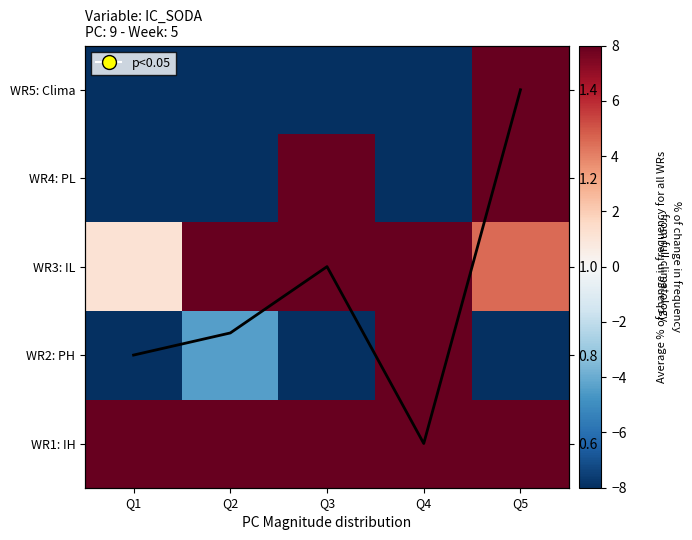

What is the minimum value shown in the chart?

-102.6